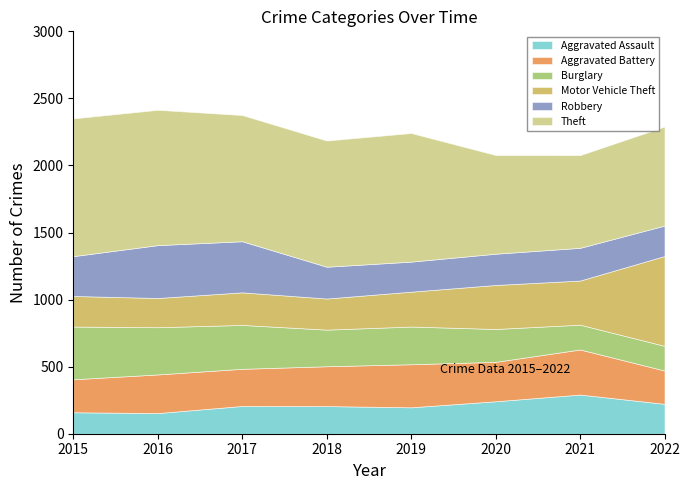

Does the chart have visible grid lines?

No